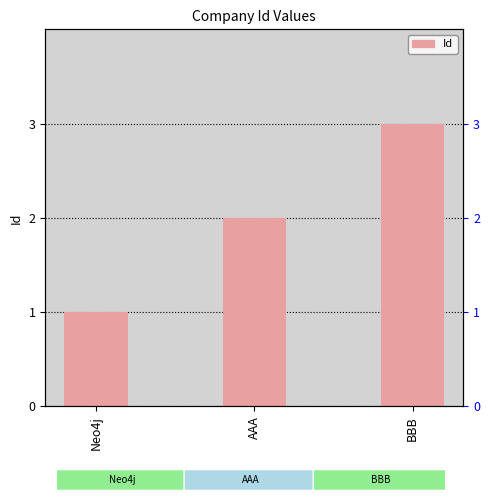

Rank the categories by value from lowest to highest.

Neo4j, AAA, BBB